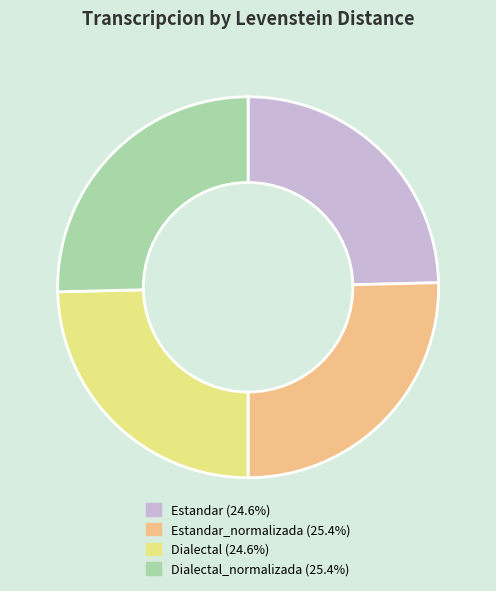

Is there any slice that represents more than half of the pie?

No